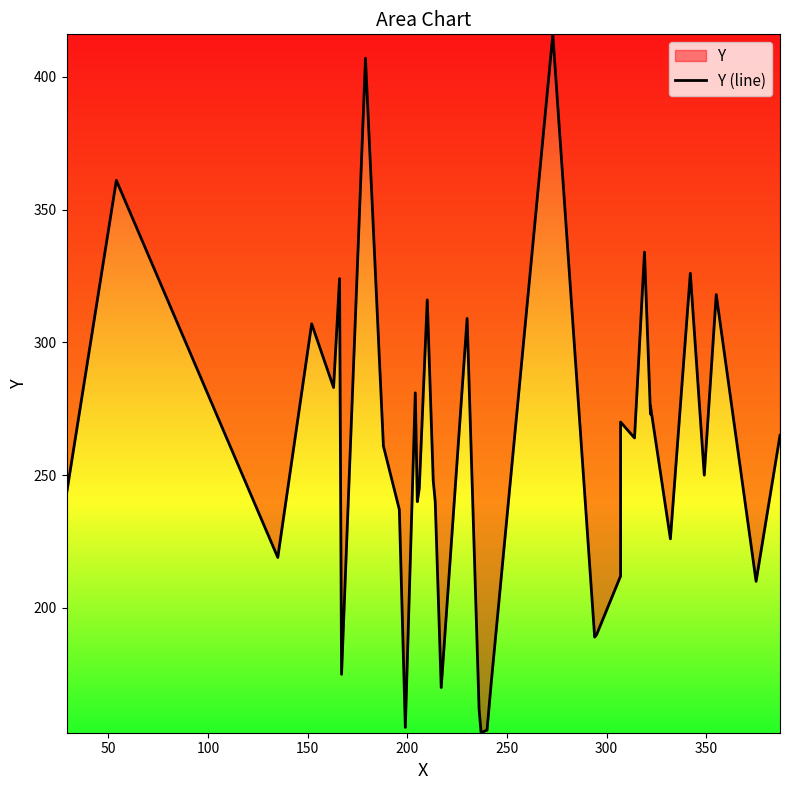

The chart shows a value of 171 at 350. True or false?

False